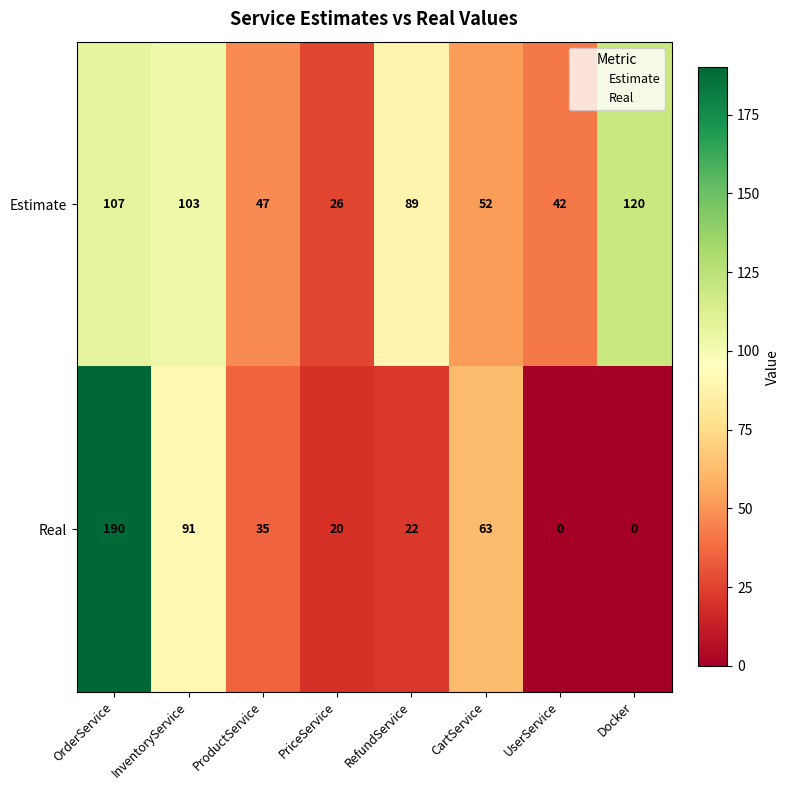

What is the sum of all Estimate values?

586